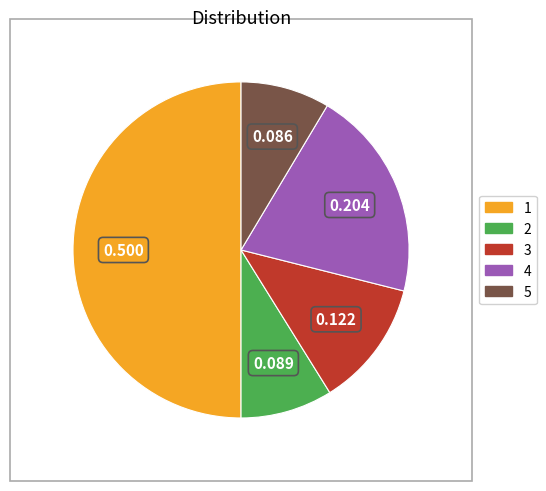

Do 1 and 5 together represent more than half of the pie?

Yes